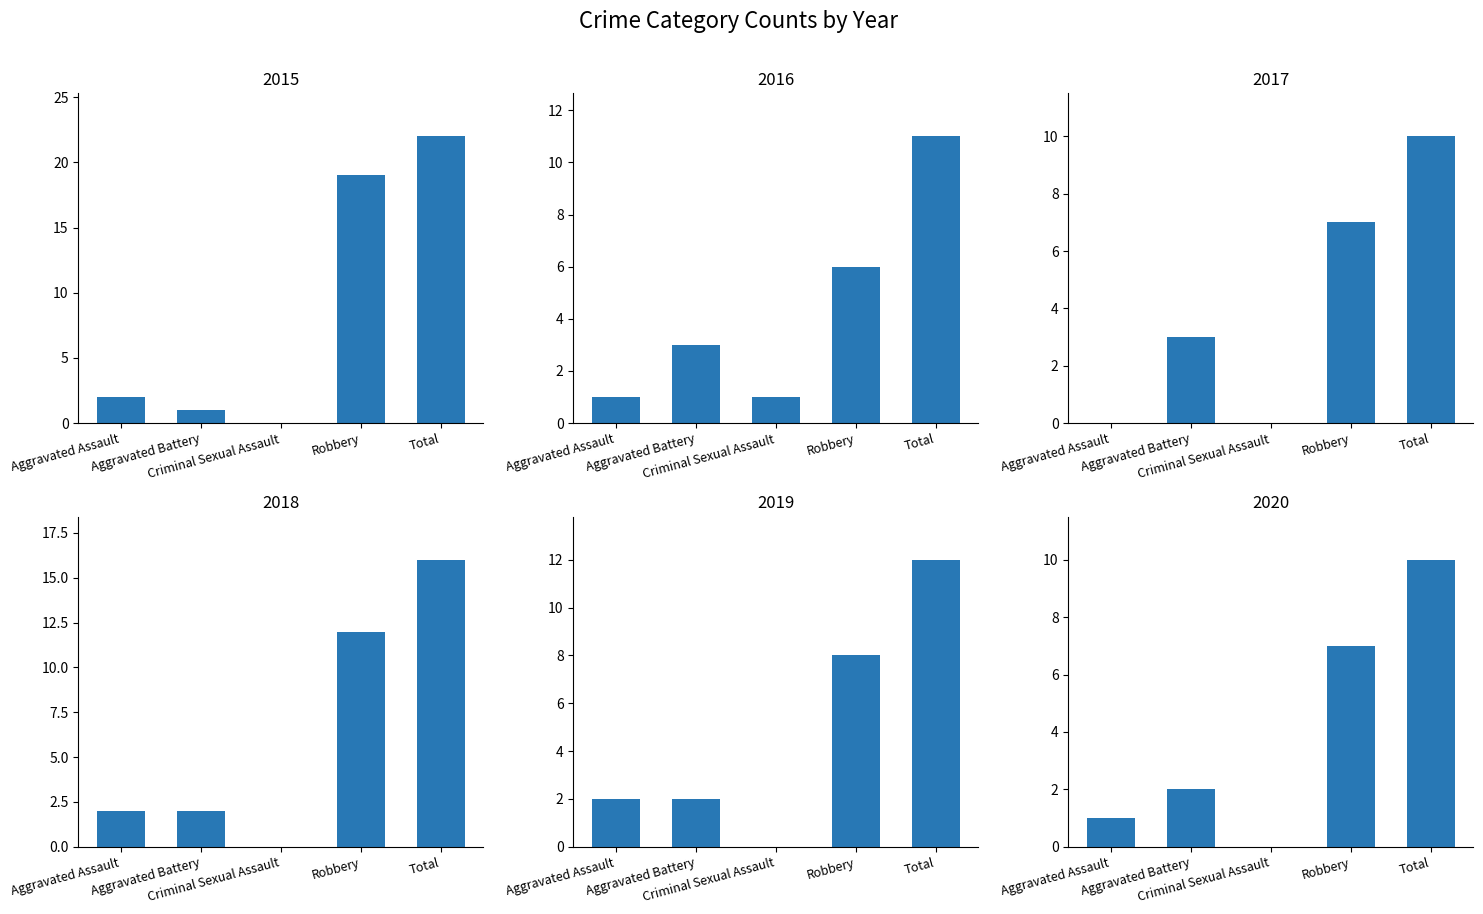

What is the sum of all 2017 values?

20